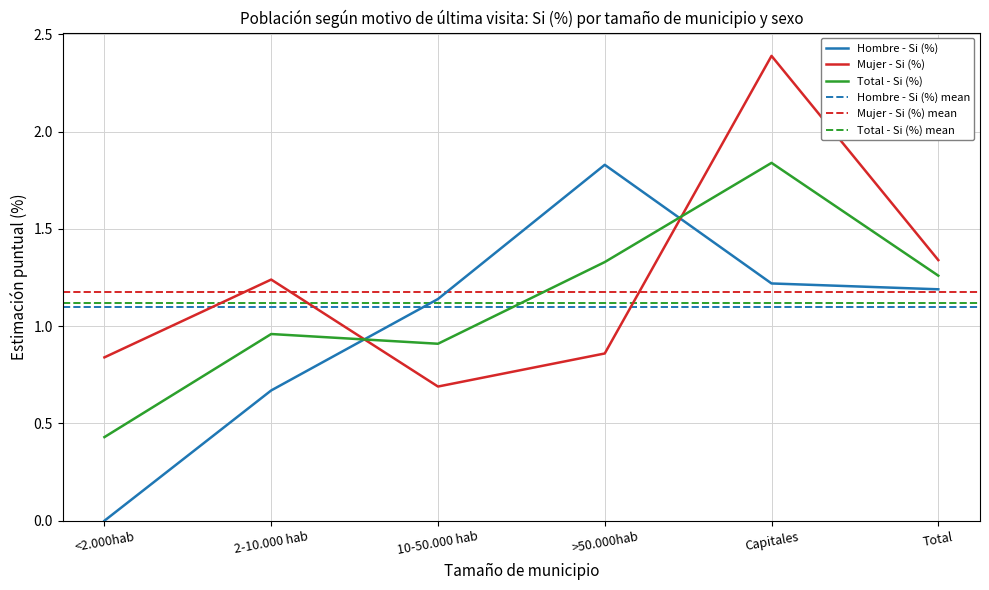

Reading left to right, list all the values displayed in this chart.

Hombre - Si (%): <2.000hab=0.0	2-10.000 hab=0.7	10-50.000 hab=1.1	>50.000hab=1.8	Capitales=1.2	Total=1.2
Mujer - Si (%): <2.000hab=0.8	2-10.000 hab=1.2	10-50.000 hab=0.7	>50.000hab=0.9	Capitales=2.4	Total=1.3
Total - Si (%): <2.000hab=0.4	2-10.000 hab=1.0	10-50.000 hab=0.9	>50.000hab=1.3	Capitales=1.8	Total=1.3